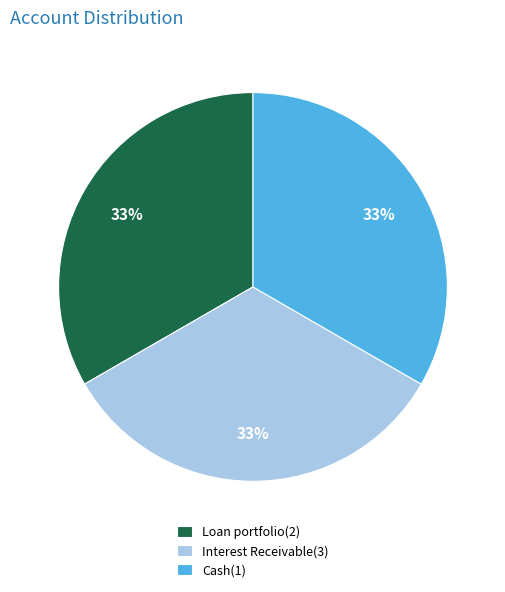

Is there any slice that represents more than half of the pie?

No